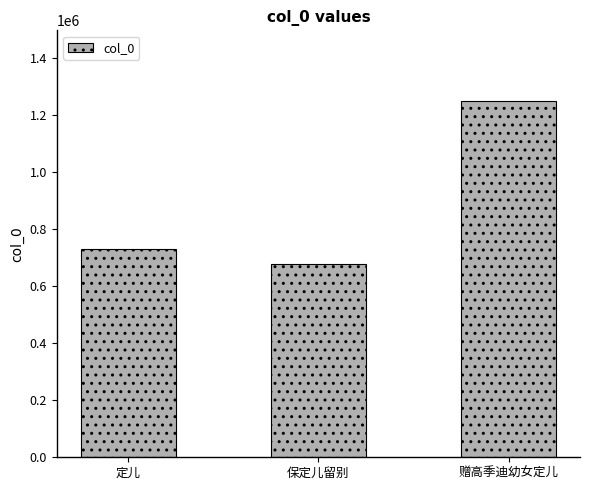

What is the greatest value displayed?

1248232